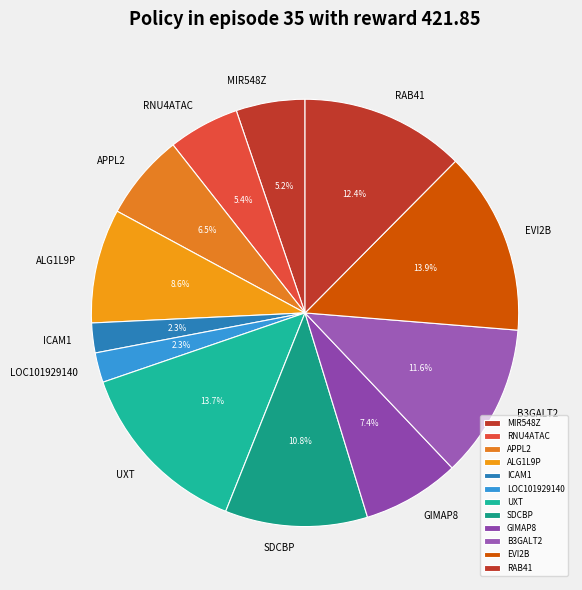

Does MIR548Z account for over 50% of the chart?

No